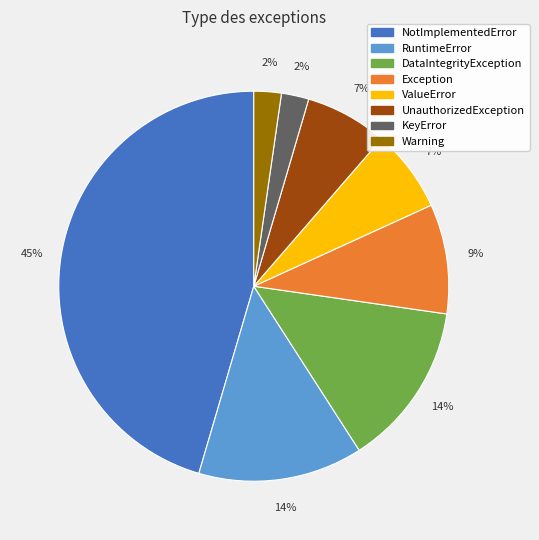

To the nearest percent, what is the difference between the RuntimeError and Exception slice percentages?

5%